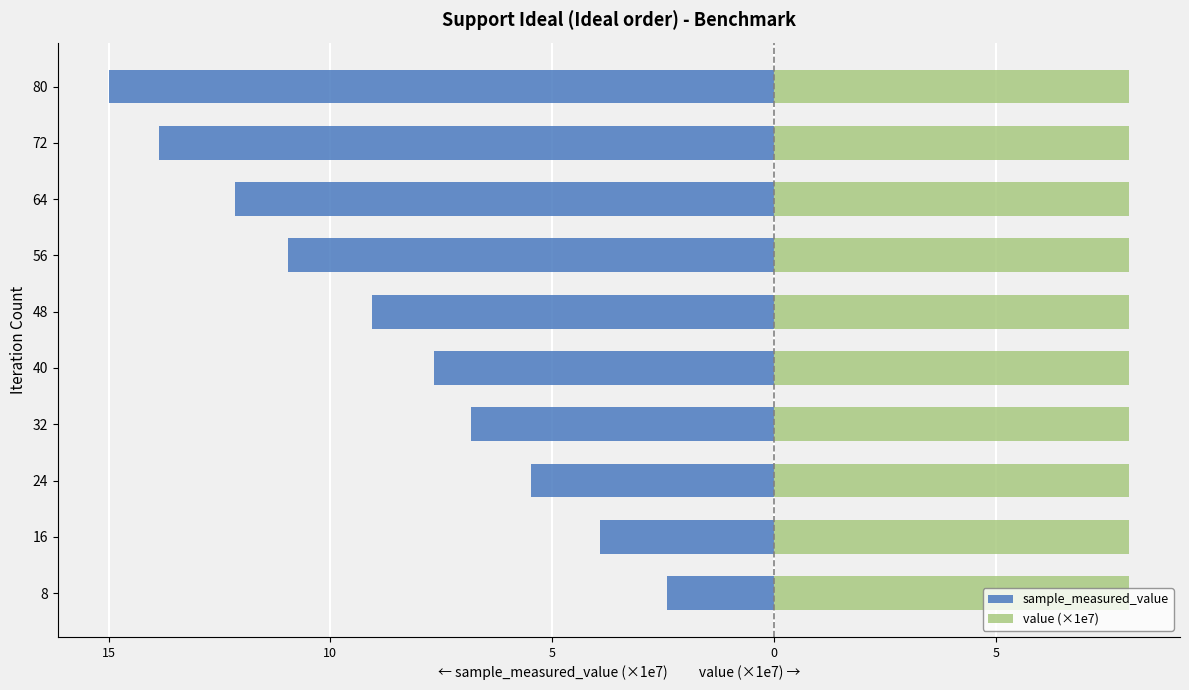

What are all the series names shown in the legend?

sample_measured_value, value (×1e7)